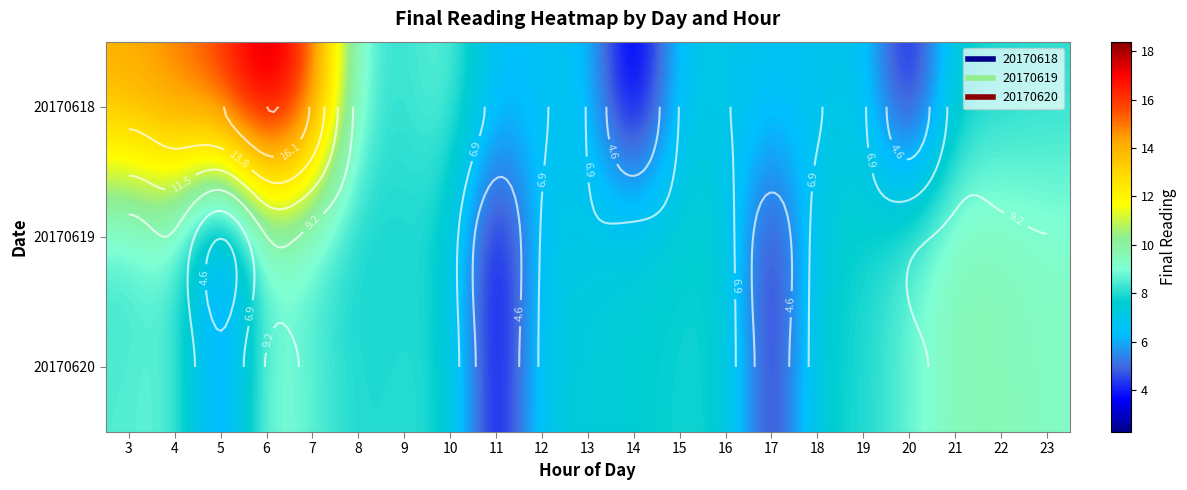

Where is 20170620 nearest to the value 6?

5